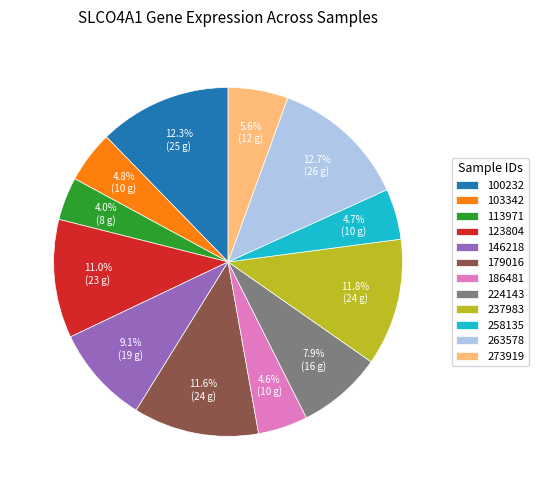

To the nearest percent, what is the difference between the 123804 and 258135 slice percentages?

6%